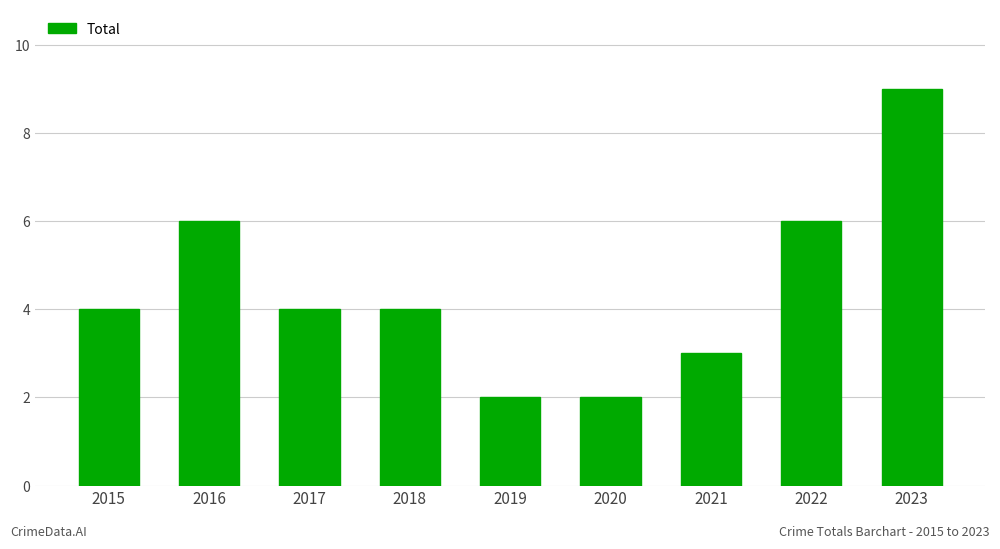

Between 2016 and 2018, which is larger?

2016